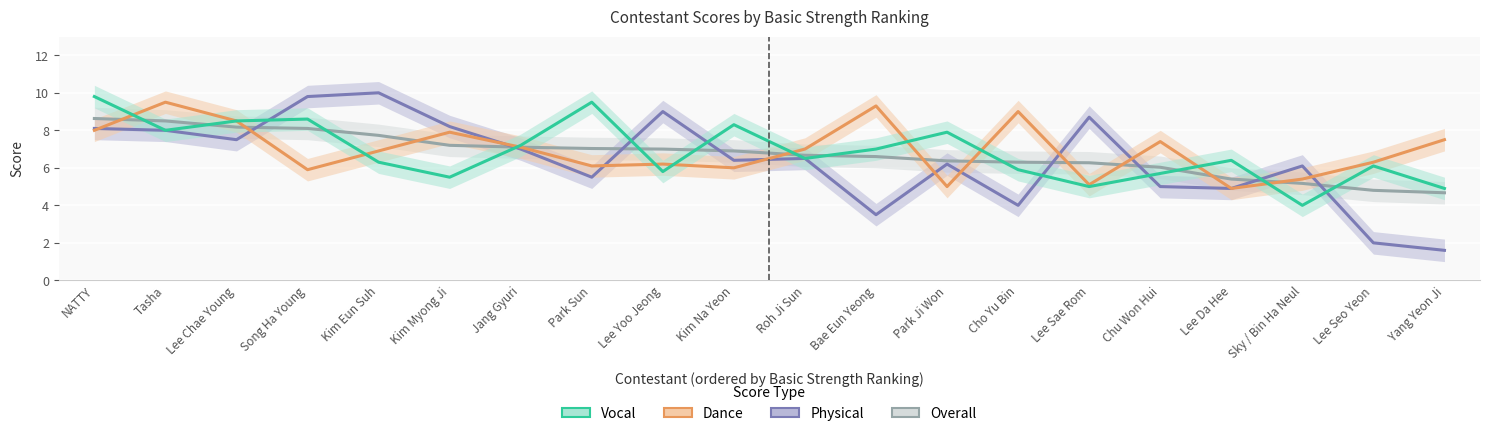

Where does the Physical series first go above 6?

NATTY